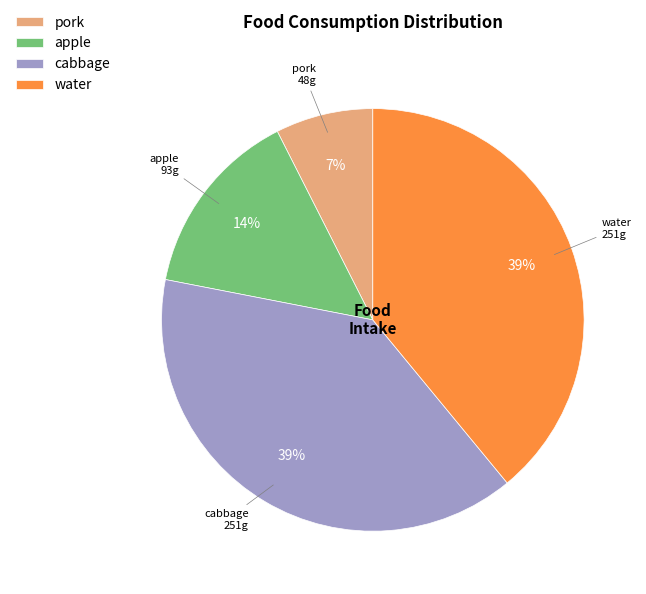

Approximately how many times larger is the value at water compared to cabbage?

1.0